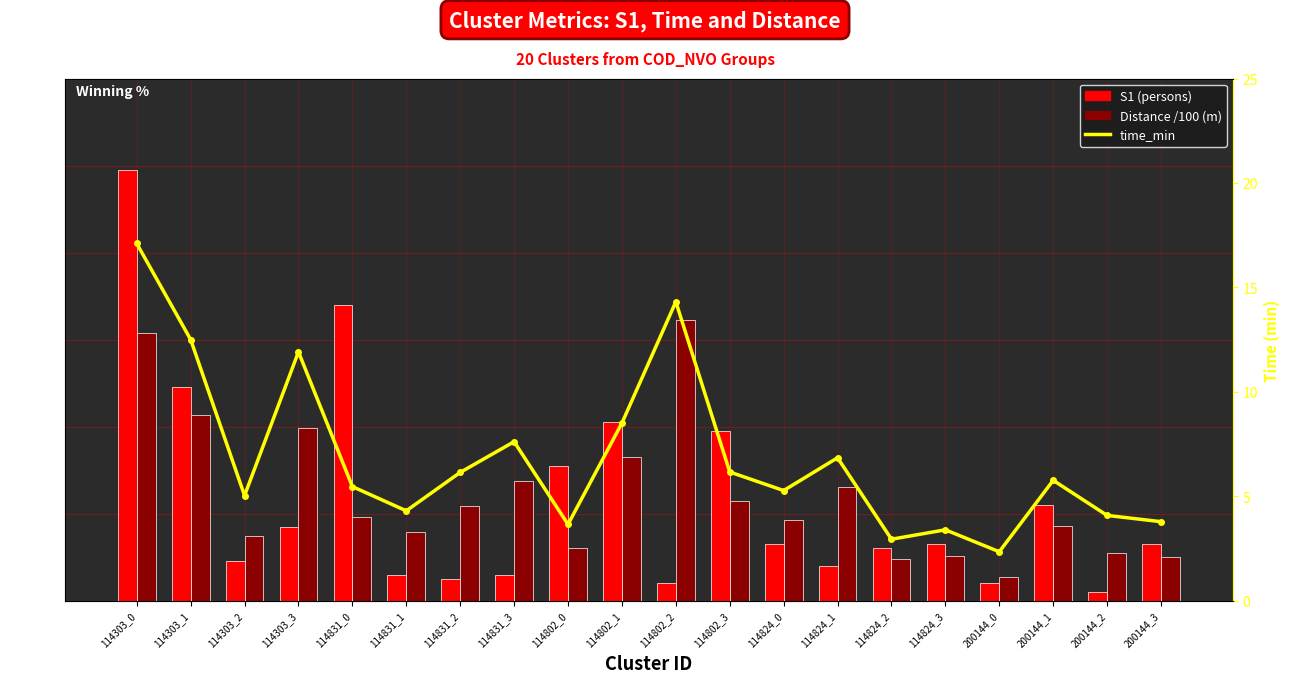

What is the difference between the highest and lowest values at 114824_1?

19.3